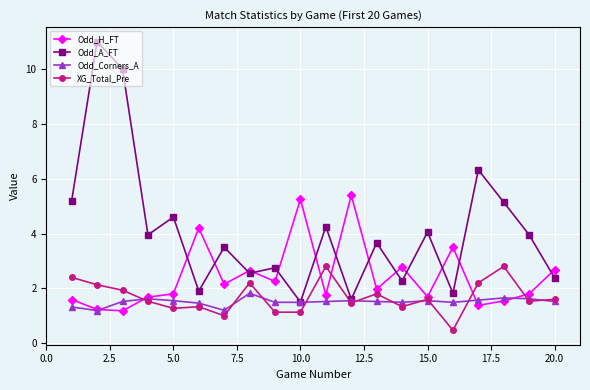

Which series has the largest total across all categories?

Odd_A_FT